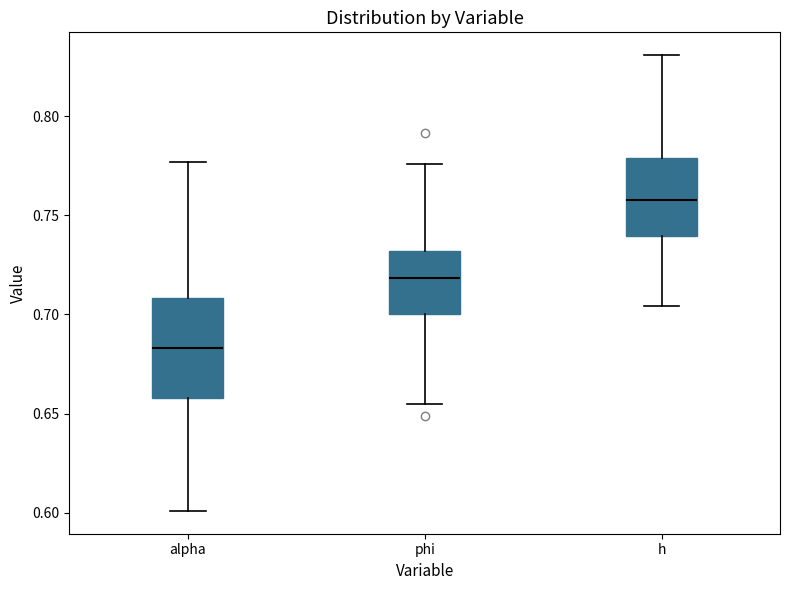

Where is the lower edge of the box for alpha on the y-axis? The values are not printed on the chart, so give them approximately, as read against the axis.

0.660